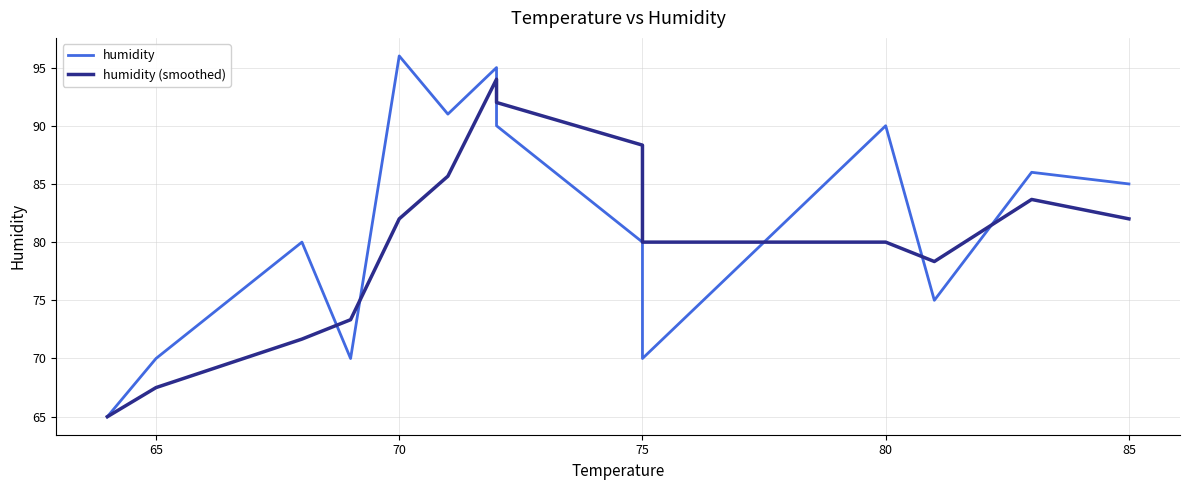

What position from the left is 9?

10